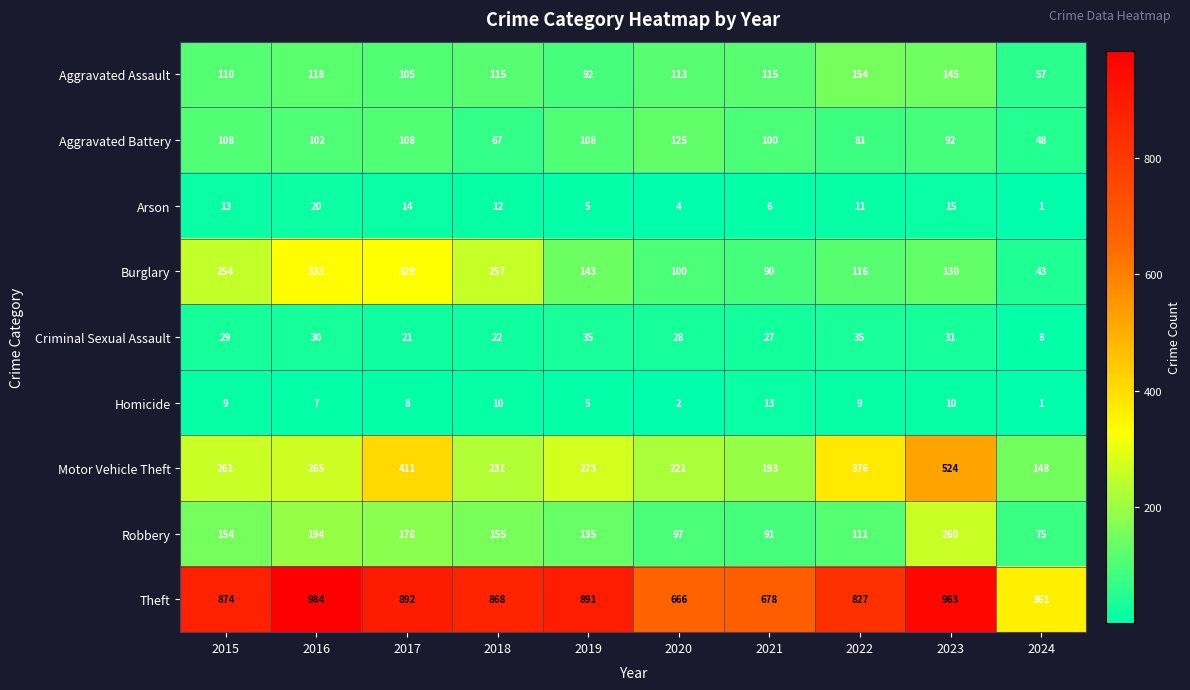

At which category does the chart reach its minimum across all series?

2024